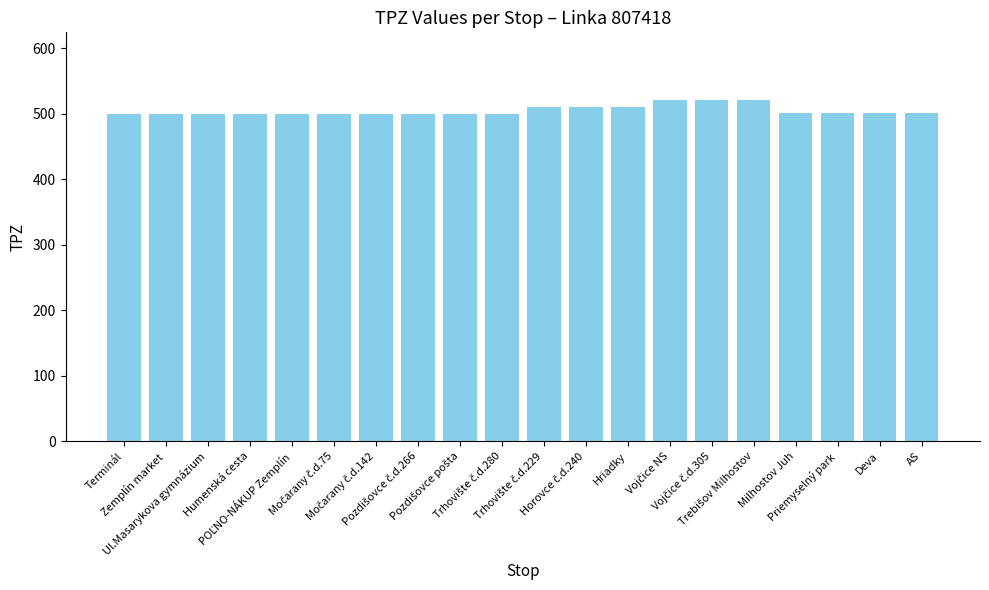

What is the average value?

505